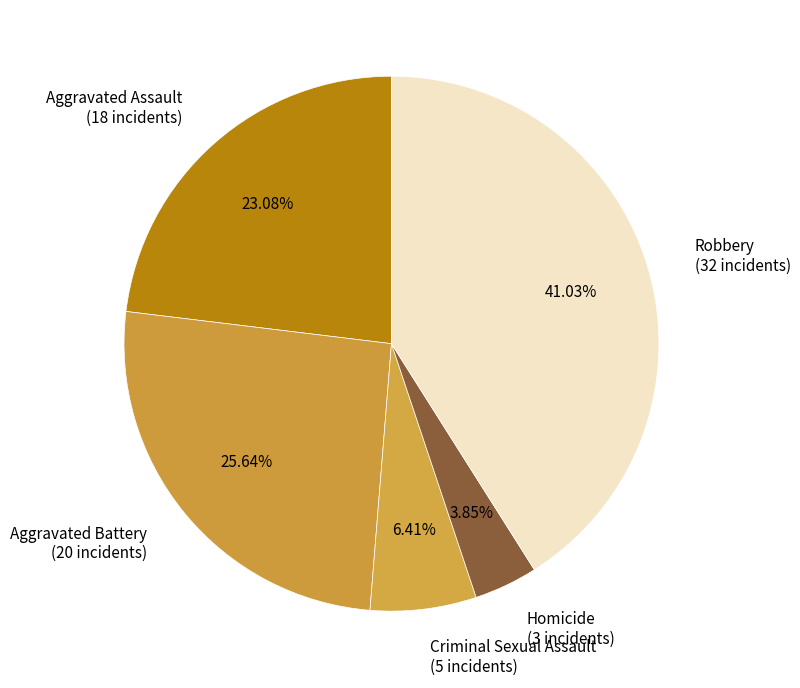

What portion of the pie excludes Aggravated Assault?

76.9%